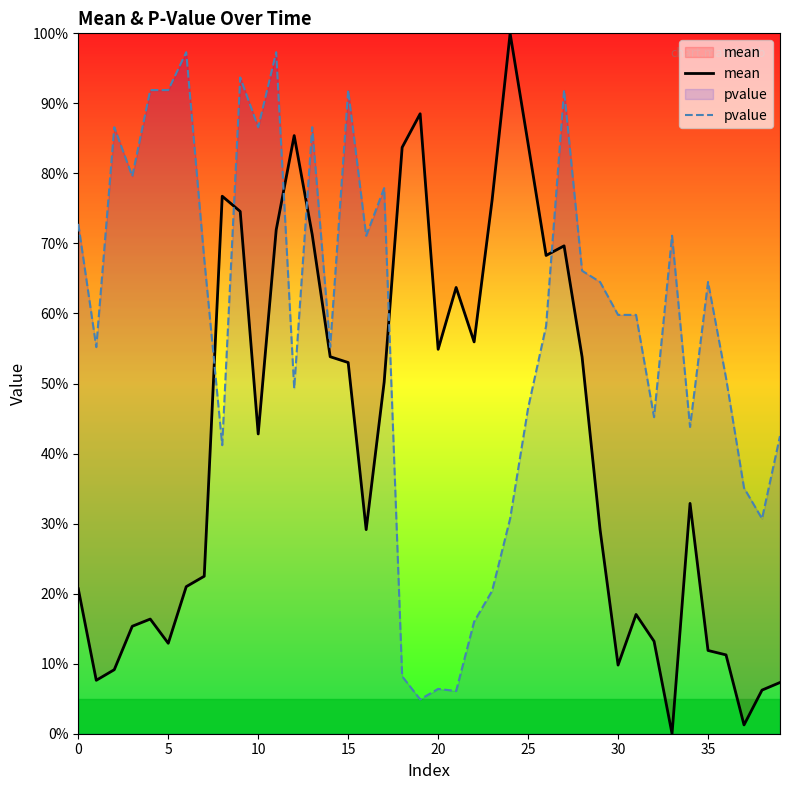

Which series has the largest total across all categories?

pvalue